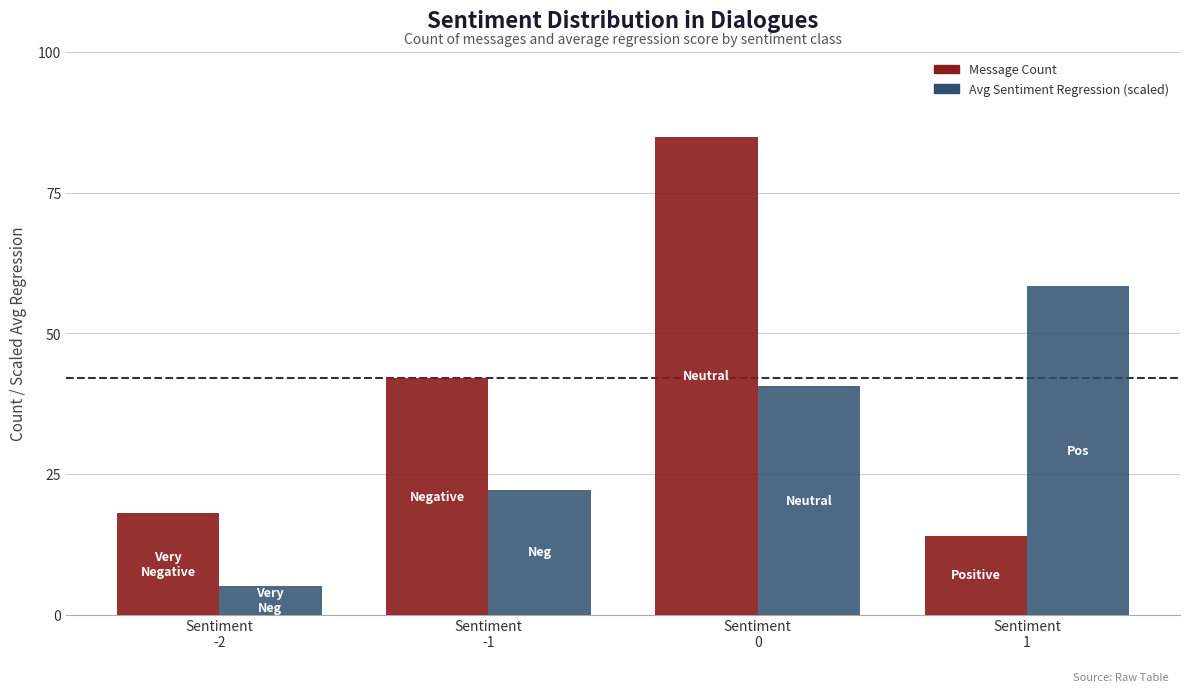

What is the smallest value displayed?

5.0